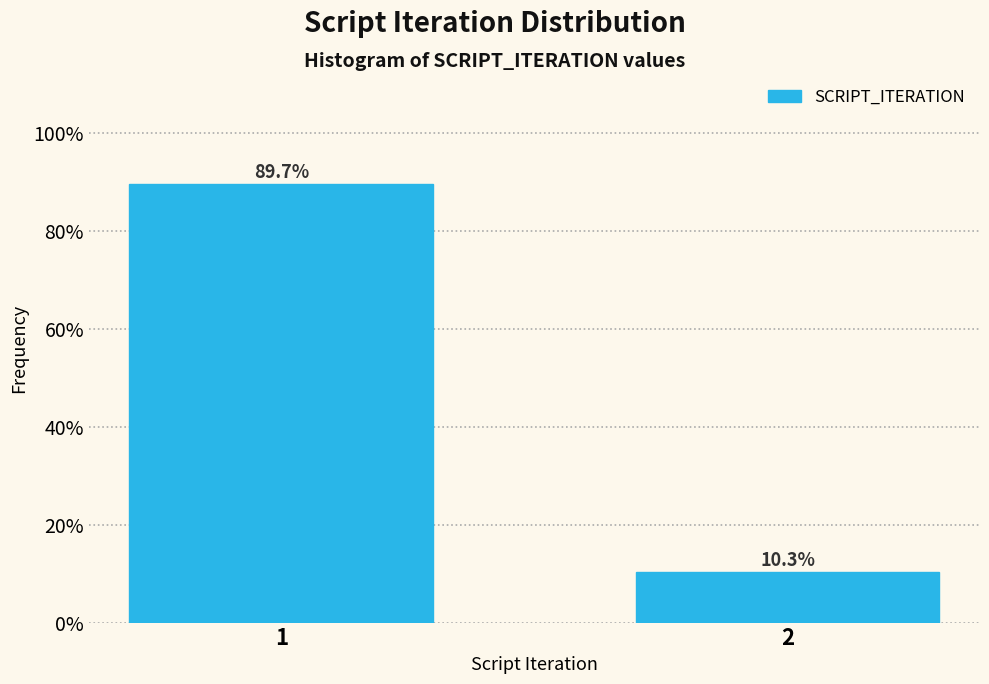

Reading right to left, extract all data points from this chart.

2=10.3	1=89.7